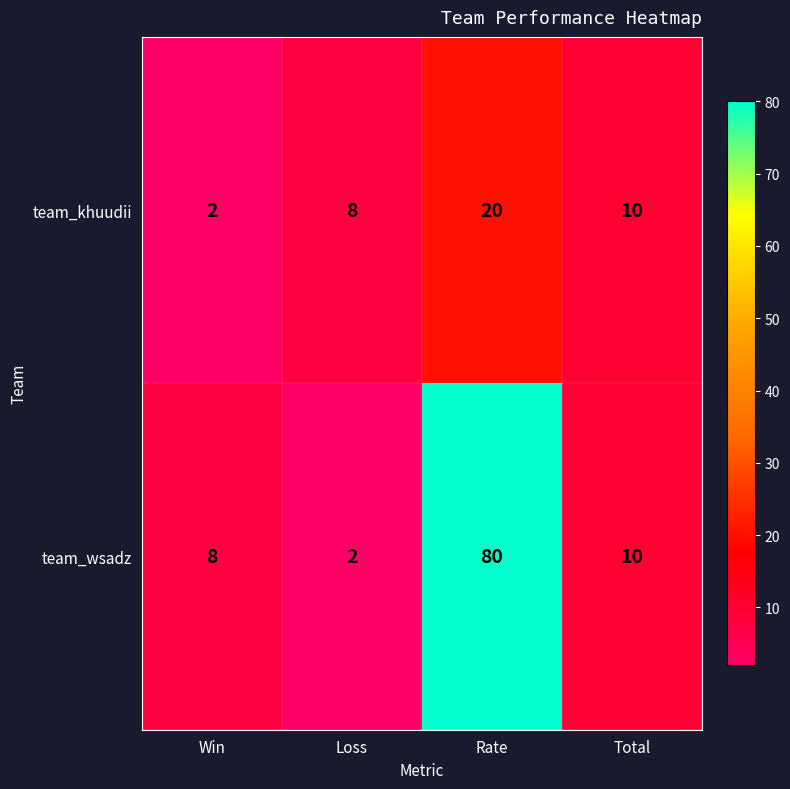

Count the team_khuudii values in the range 8 to 20.

3